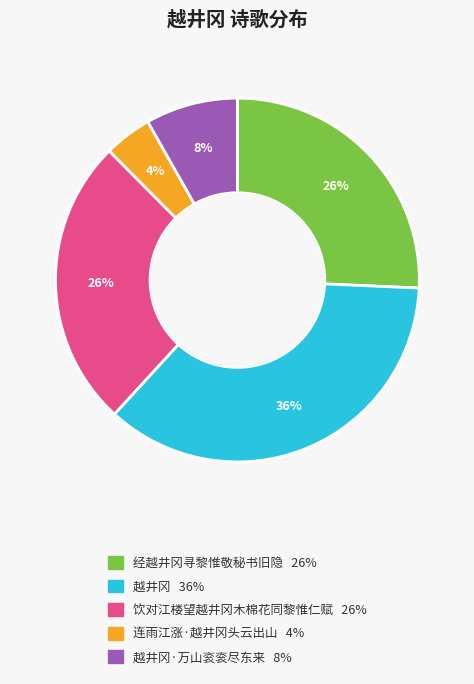

To the nearest percent, what is the average slice percentage?

20%